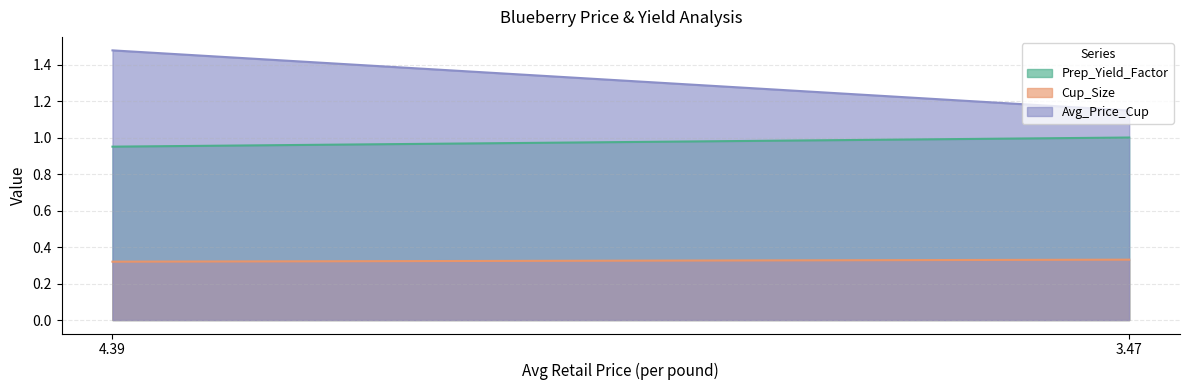

Reading left to right, extract all data points from this chart.

Prep_Yield_Factor: 0.9	1.0
Cup_Size: 0.3	0.3
Avg_Price_Cup: 1.5	1.1